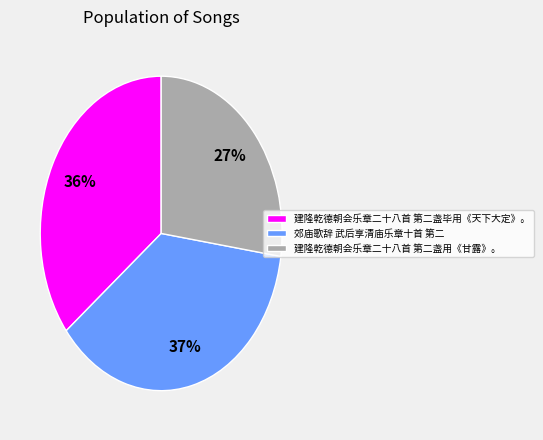

Which category has the biggest portion of the pie?

郊庙歌辞 武后享清庙乐章十首 第二